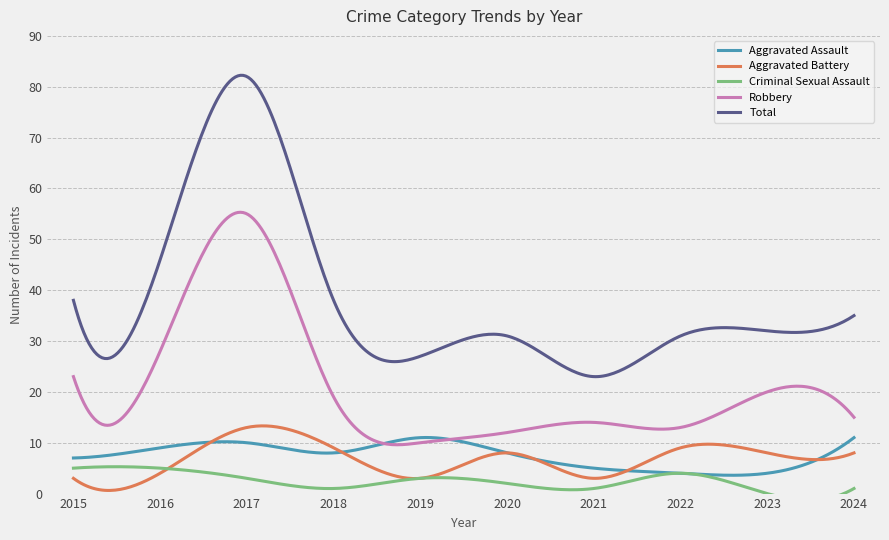

List the series in order of their peak value, lowest first.

Criminal Sexual Assault, Aggravated Assault, Aggravated Battery, Robbery, Total